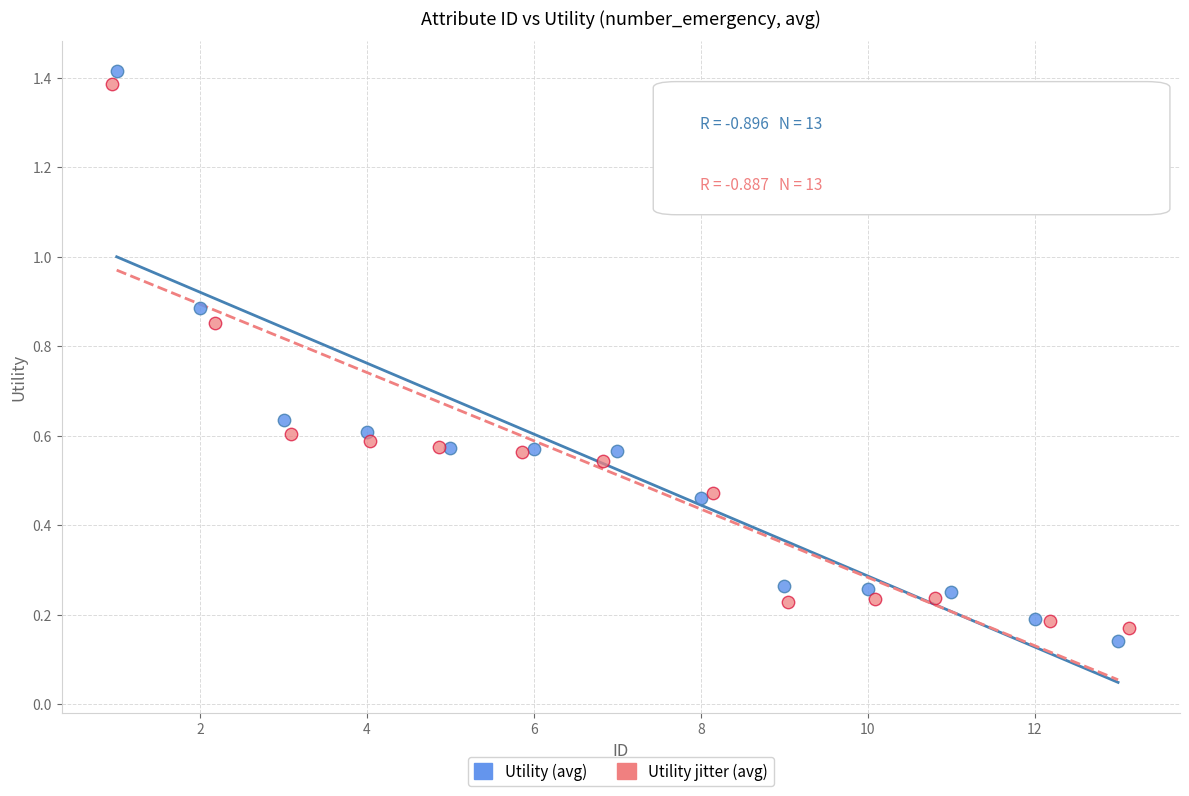

Which series has the largest Y range (max minus min)?

Utility (avg)